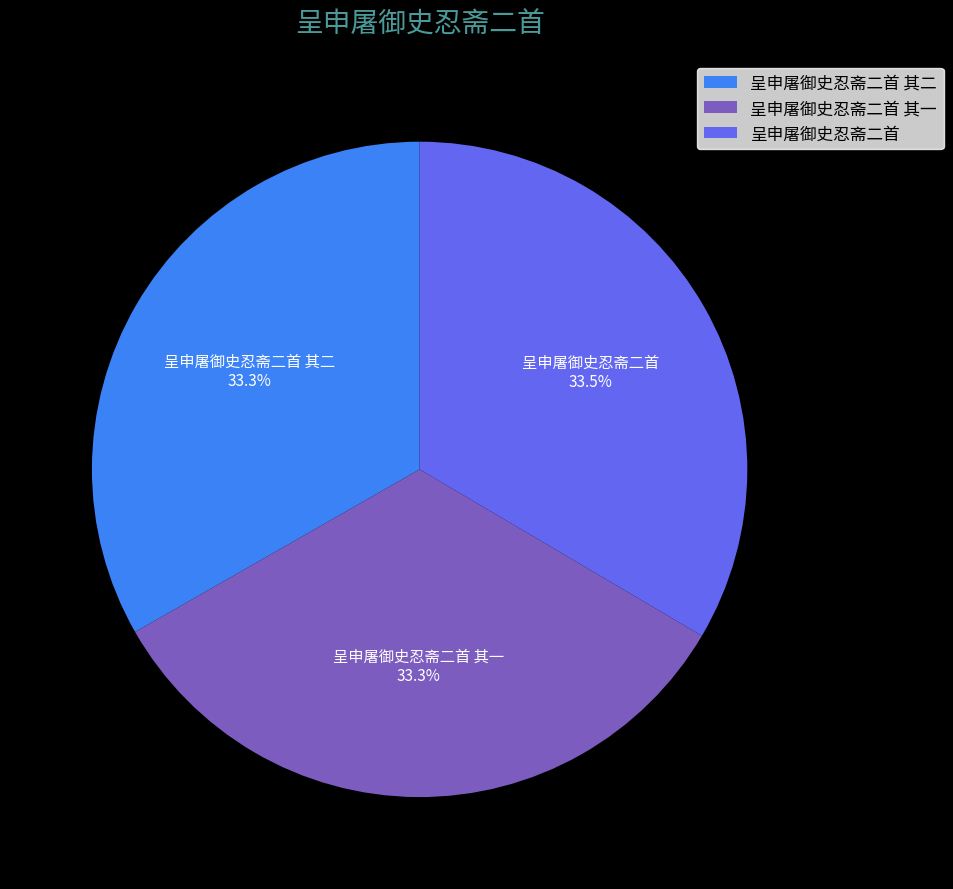

Is it true that 呈申屠御史忍斋二首 is 22% of the pie?

False